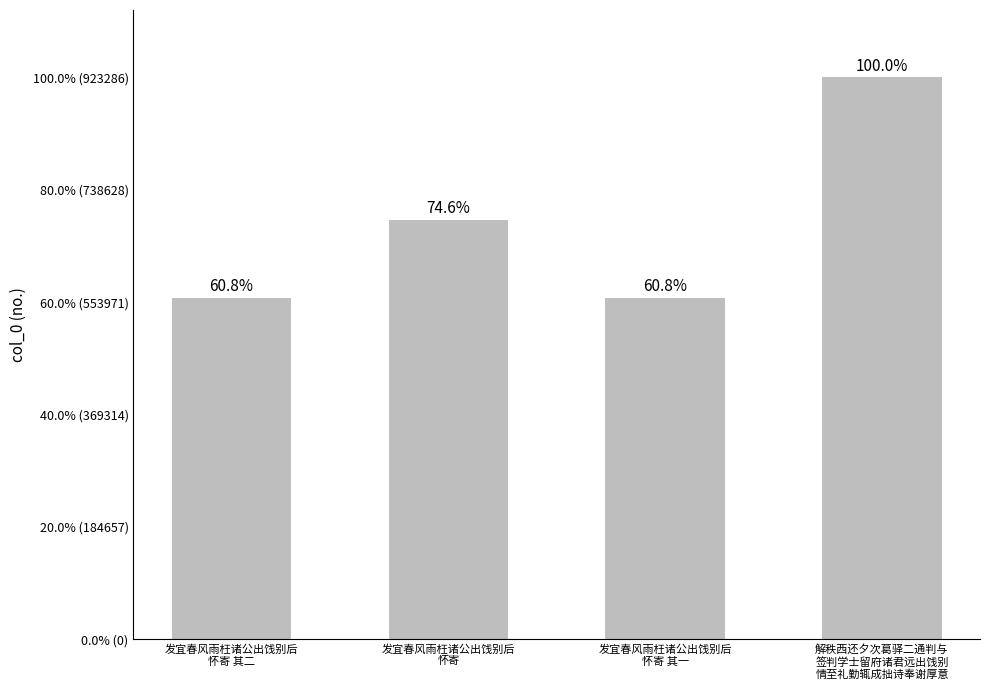

Does the chart contain any negative values?

No